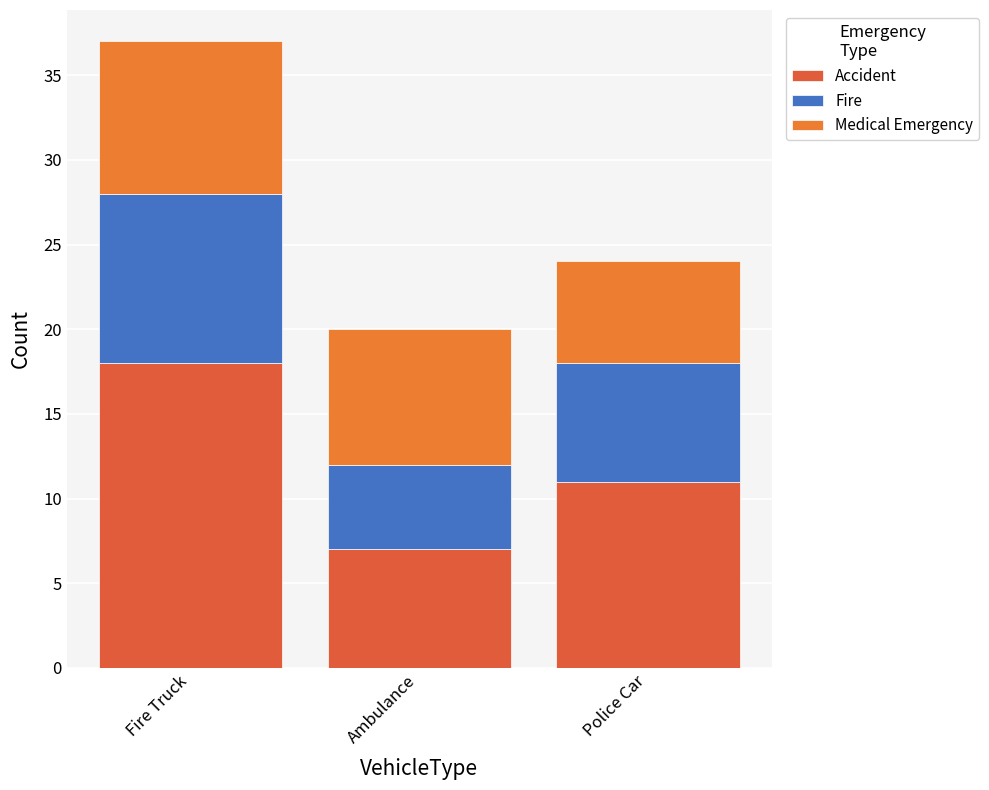

What is the label of the 1st bar from the right?

Police Car